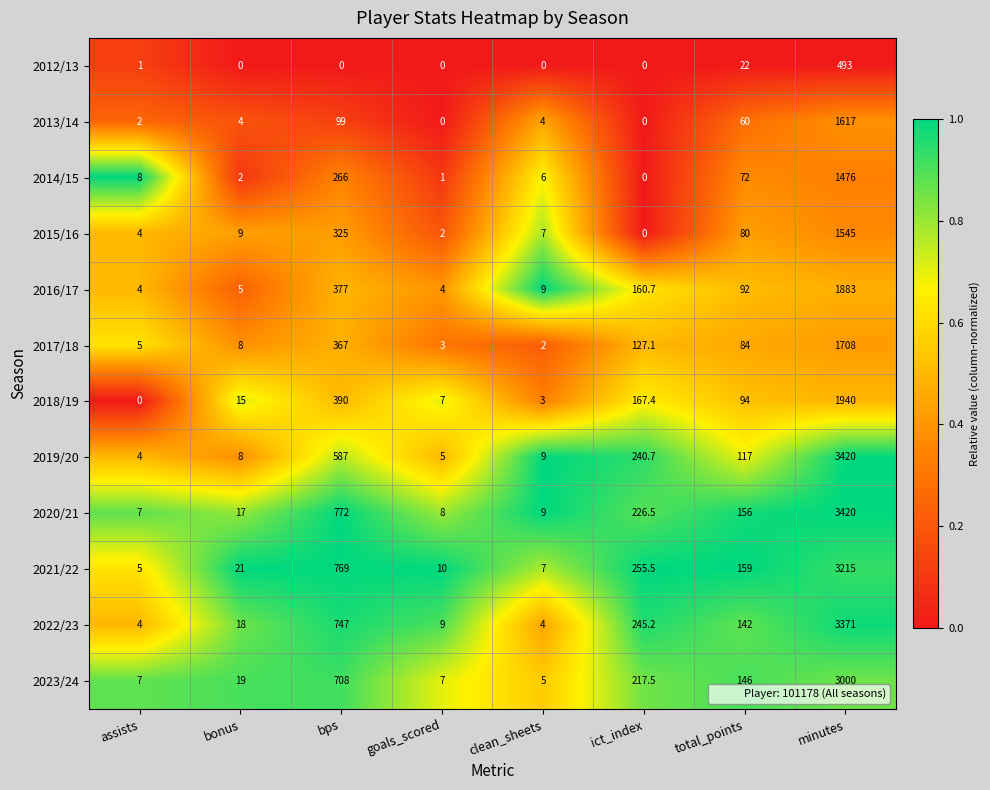

What is the difference between the maximum and minimum values in the 2018/19 series?

1940.0